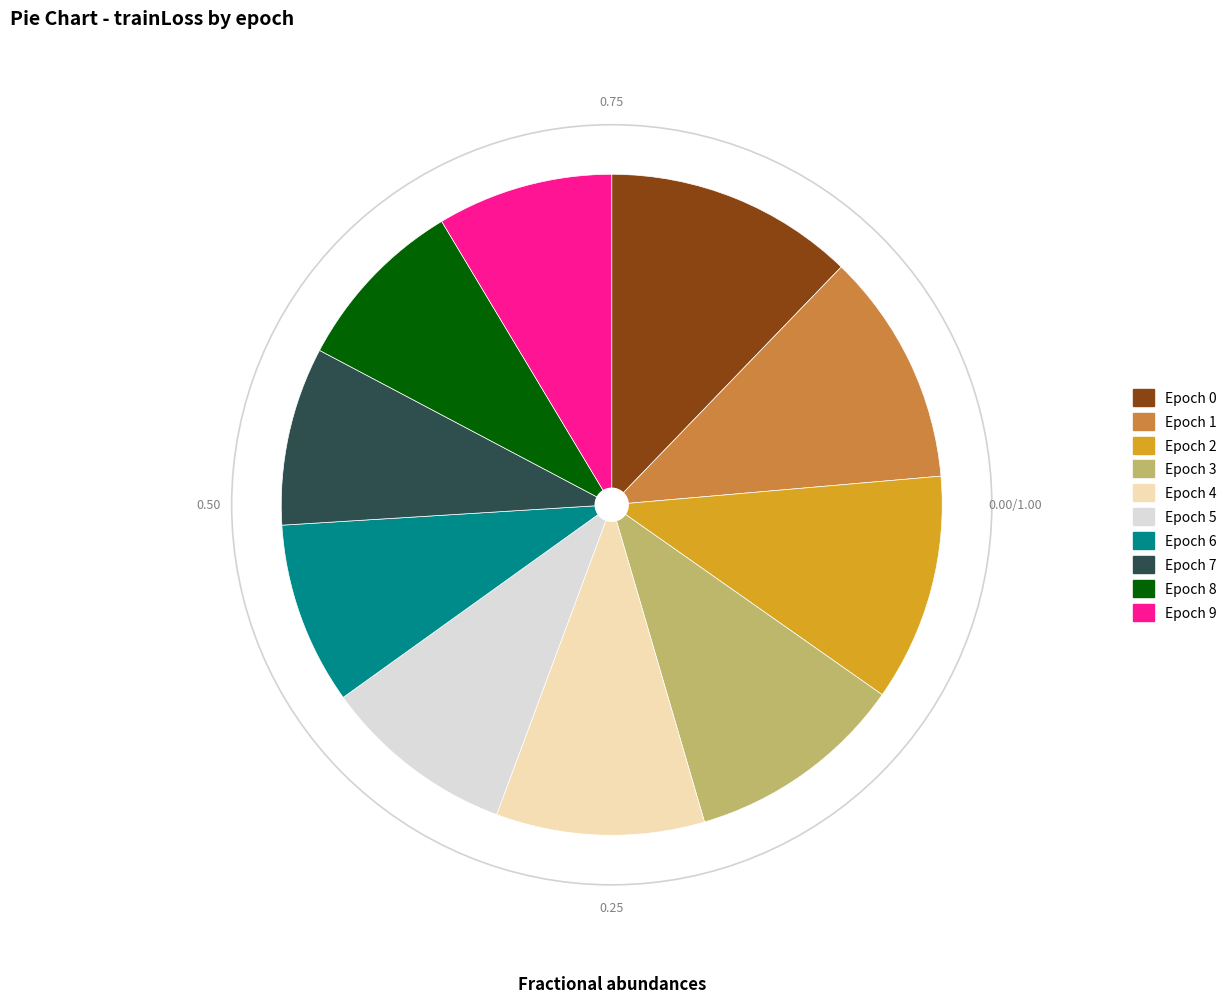

Count the number of slices in the pie.

10